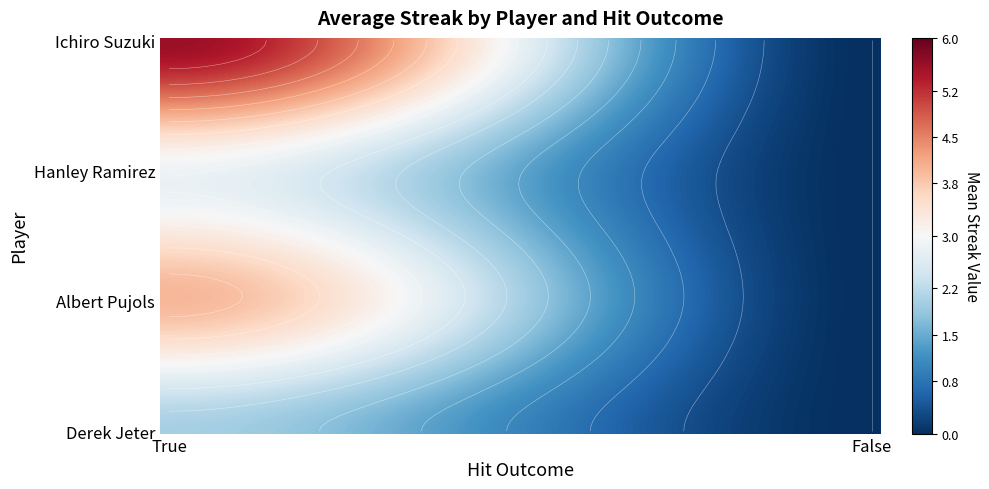

At which label does Hanley Ramirez reach its minimum?

False